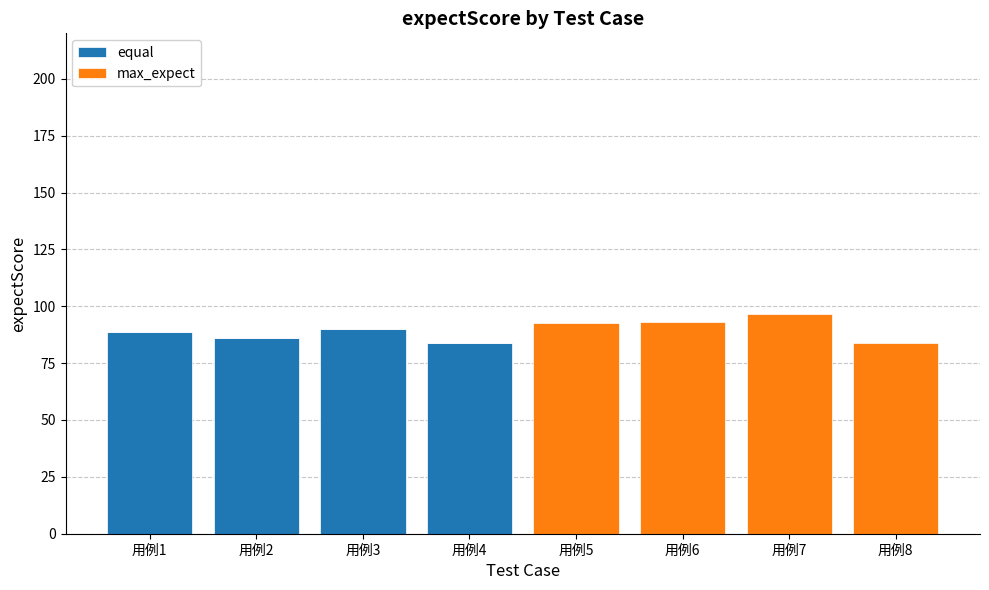

The value of equal at 用例8 is 52.4. True or false?

False